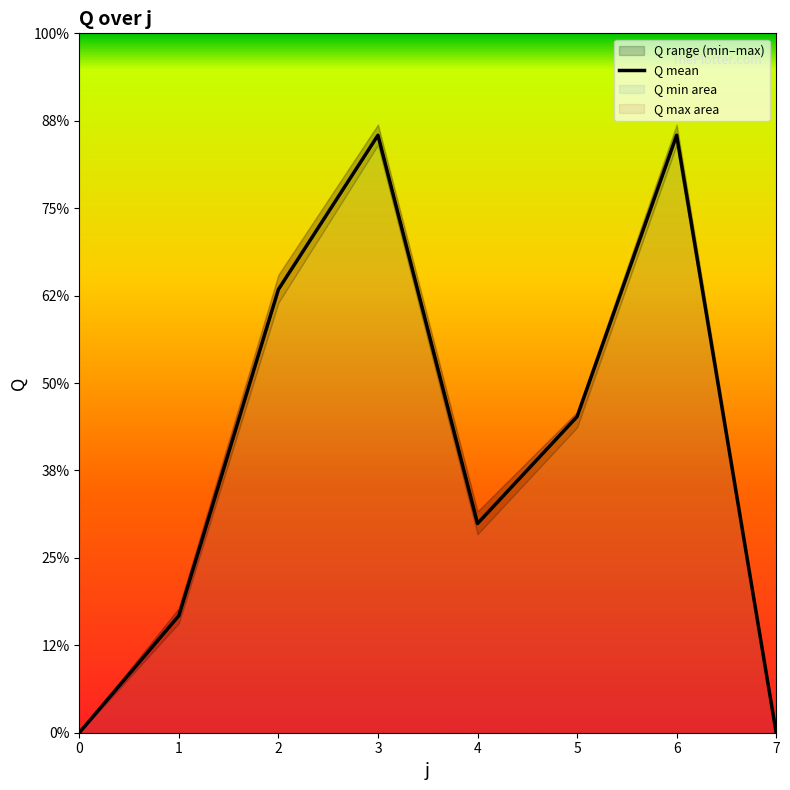

What is the change in value from 3 to 7?

-234.8